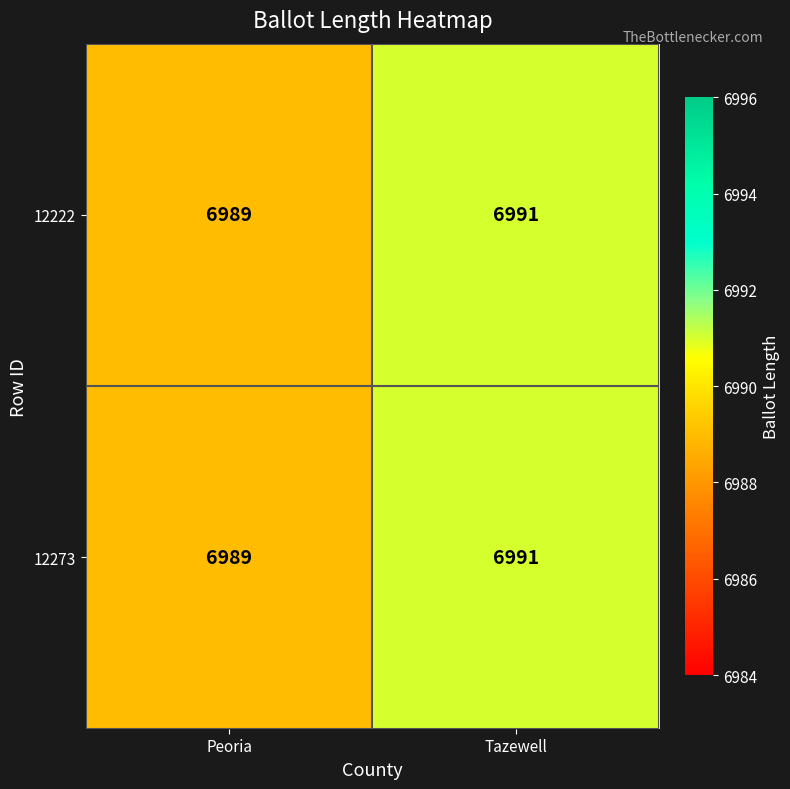

Is it true that 12222 equals 6989 at Peoria?

True